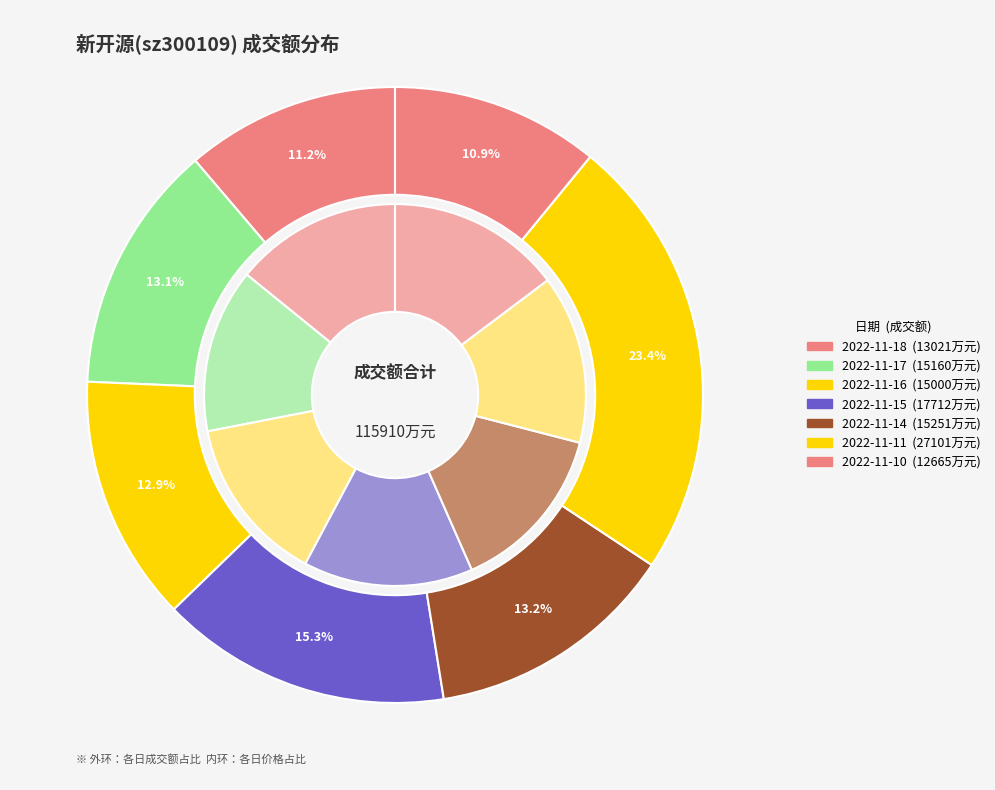

Approximately how many times larger is the value at 2022-11-14 compared to 2022-11-11?

0.6